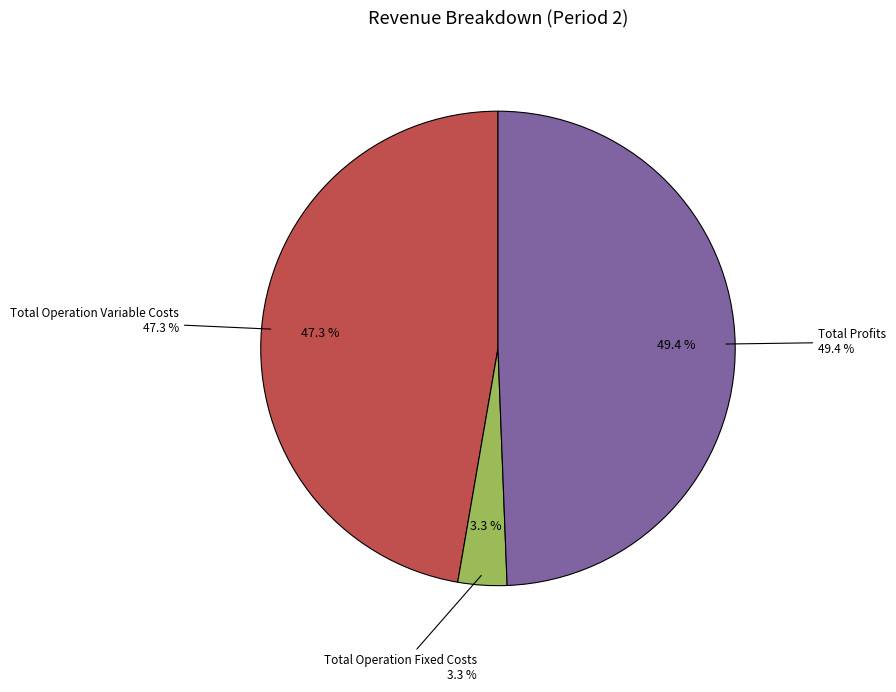

Is Total Profits the majority of the pie?

No